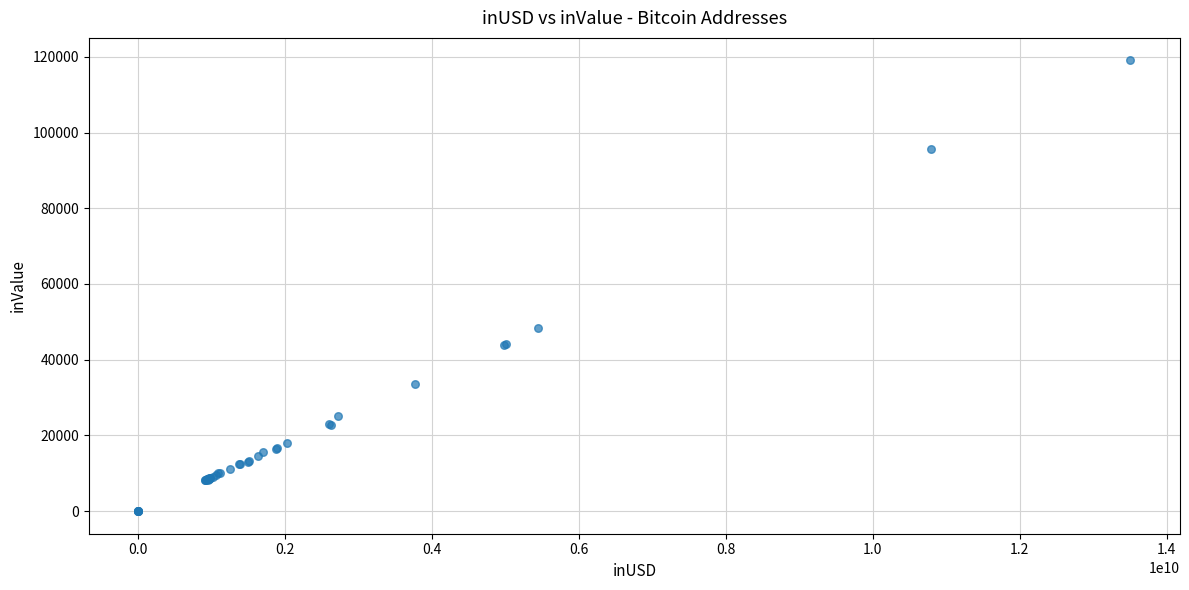

What Y value in the scatter plot is closest to 59521?

48487.2